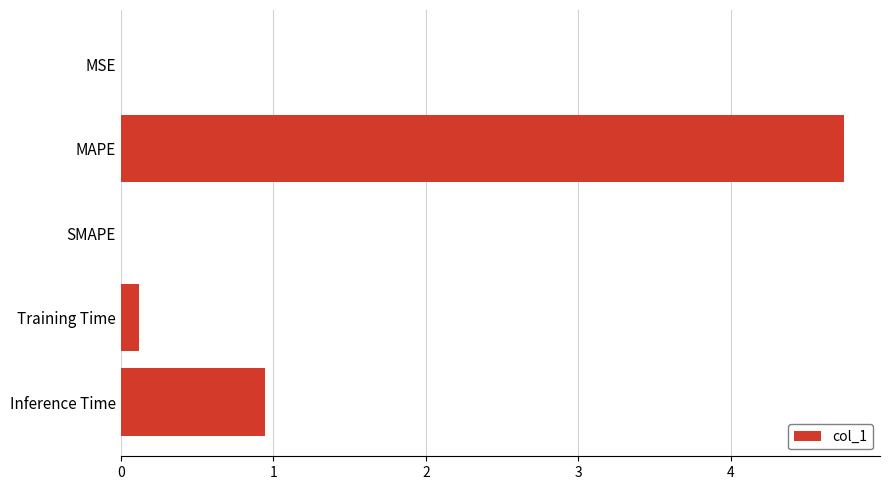

What is the sum of all values?

5.8